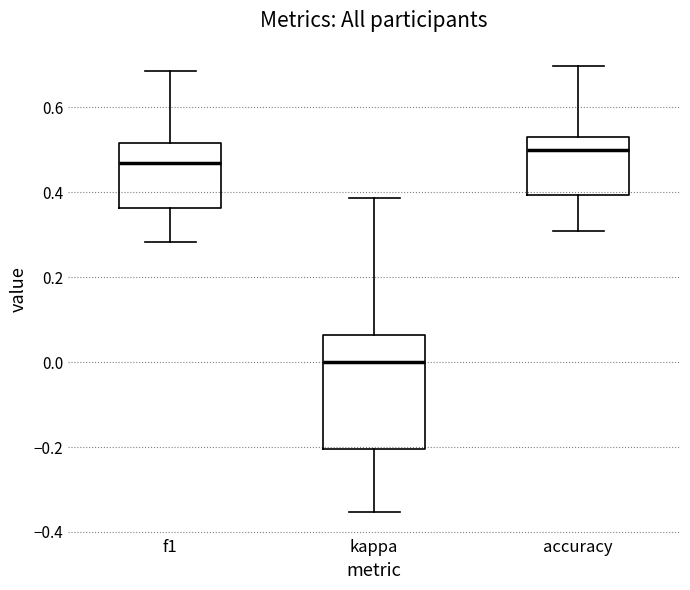

Which box is the tallest, from its lower edge to its upper edge?

kappa